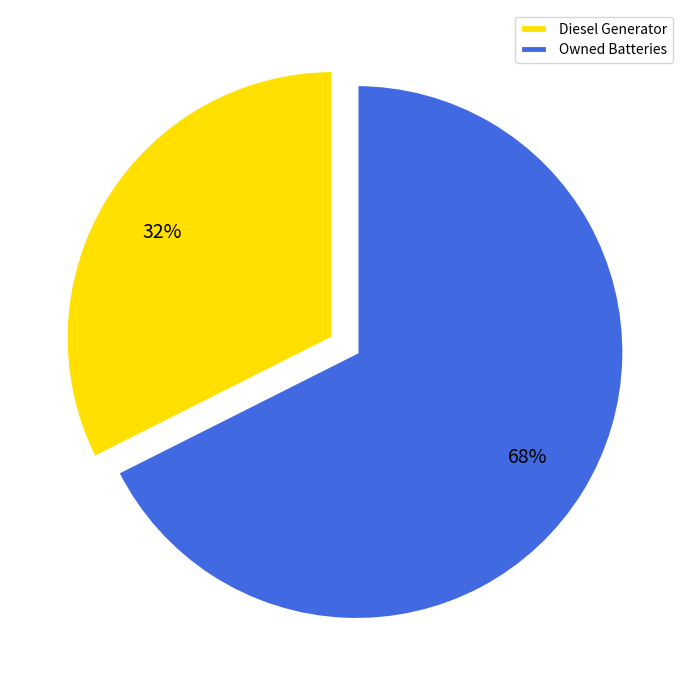

Count the number of slices in the pie.

2